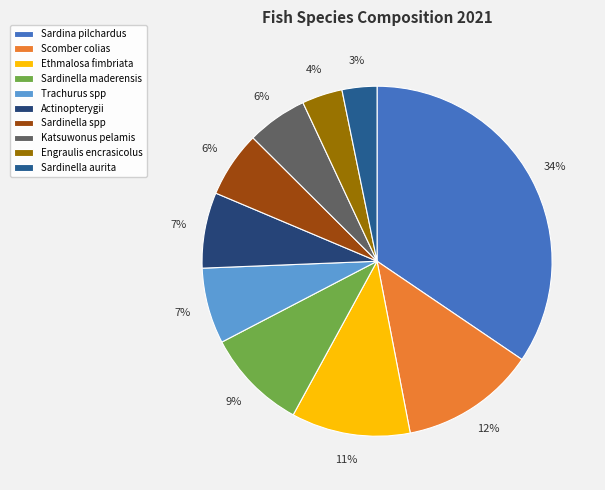

Is there any slice that represents more than half of the pie?

No